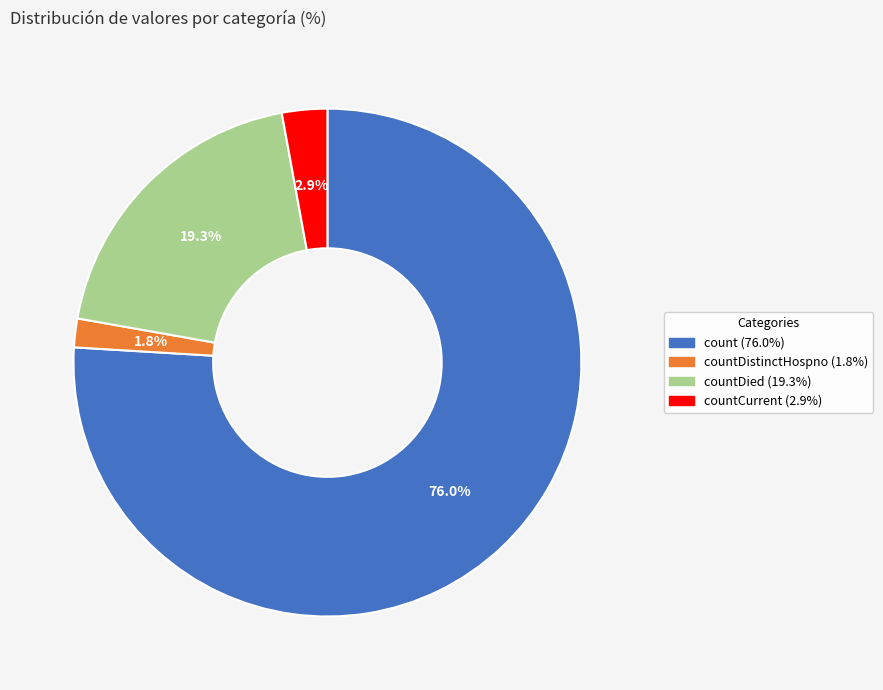

Does any single category account for the majority?

Yes